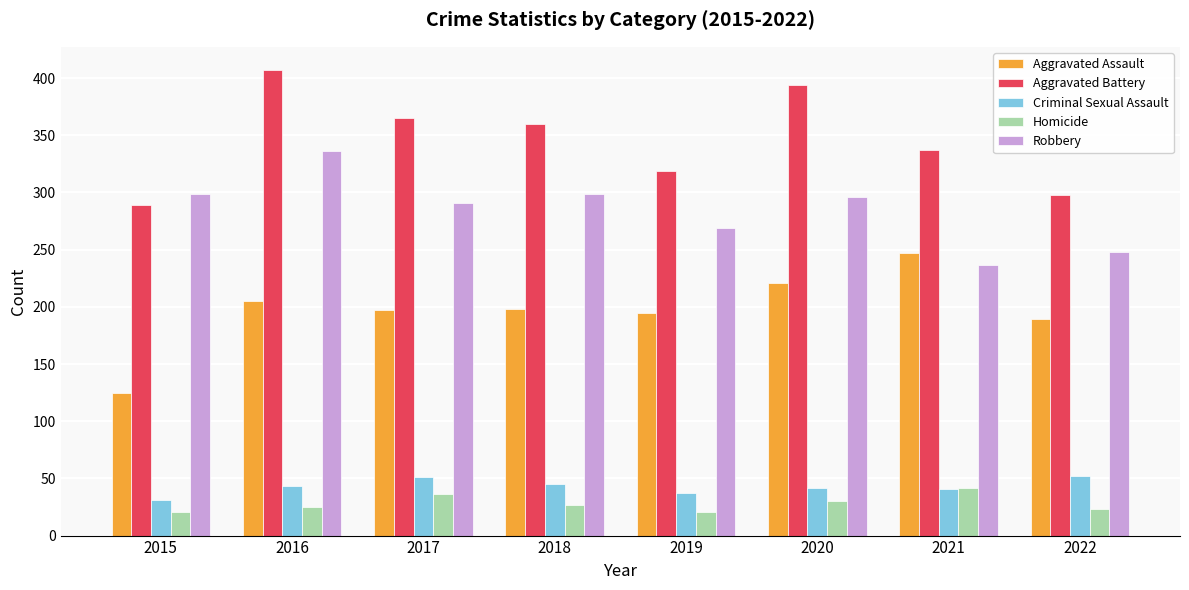

What is the difference between the maximum and minimum values in the Robbery series?

99